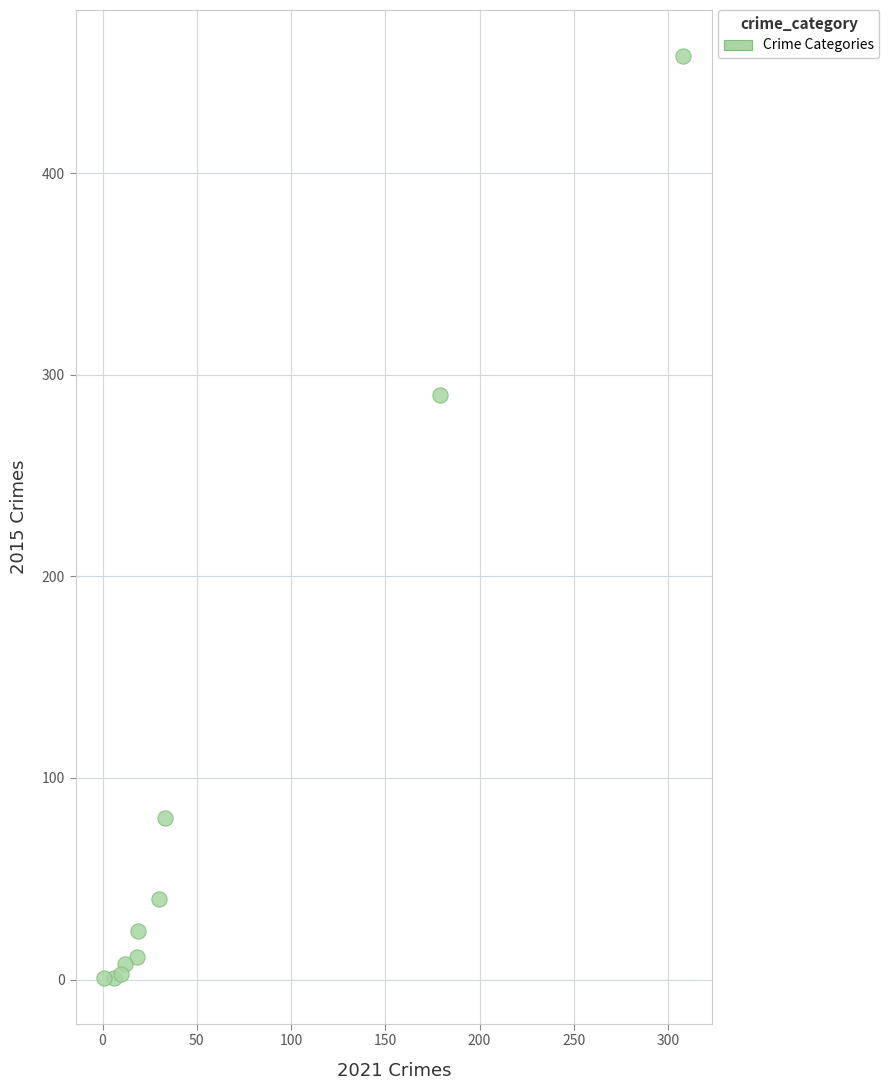

What Y value in the scatter plot is closest to 229?

290